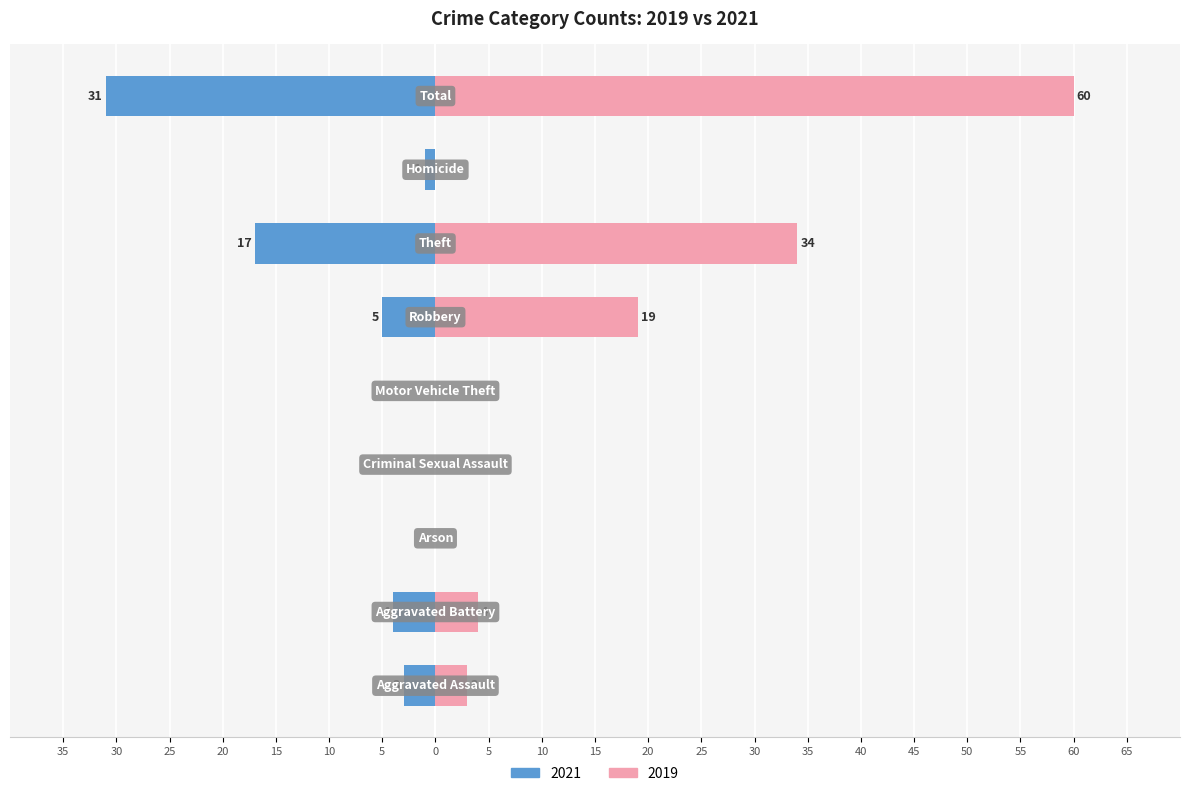

What is the average value of the 2019 series?

13